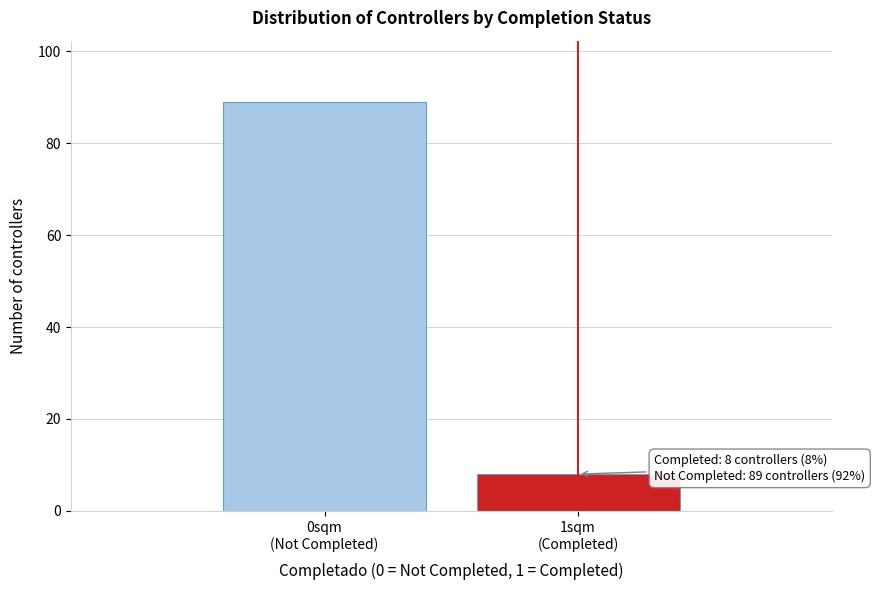

Reading left to right, list all the values displayed in this chart.

89	8